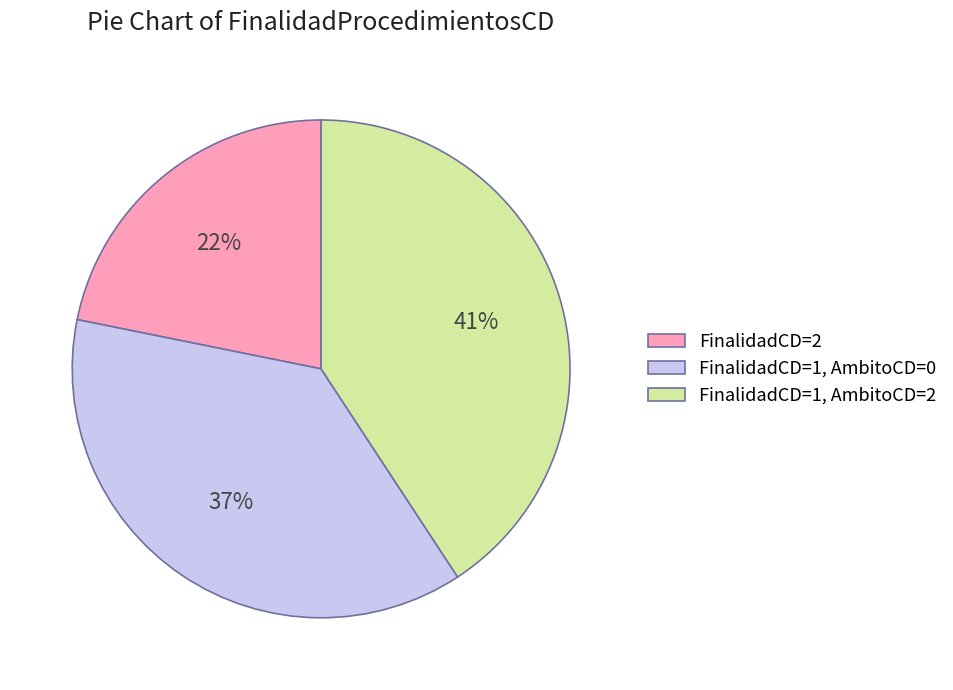

Combined, do FinalidadCD=1, AmbitoCD=0 and FinalidadCD=2 account for over 50%?

Yes